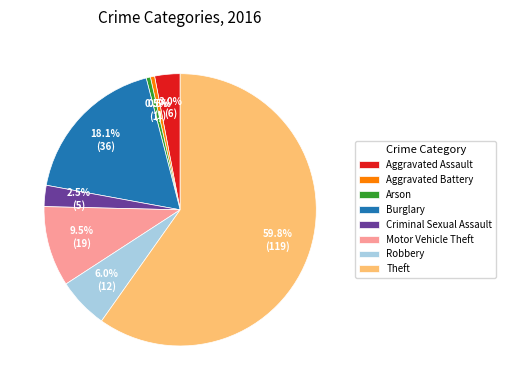

Which has a higher value, Aggravated Assault or Theft?

Theft